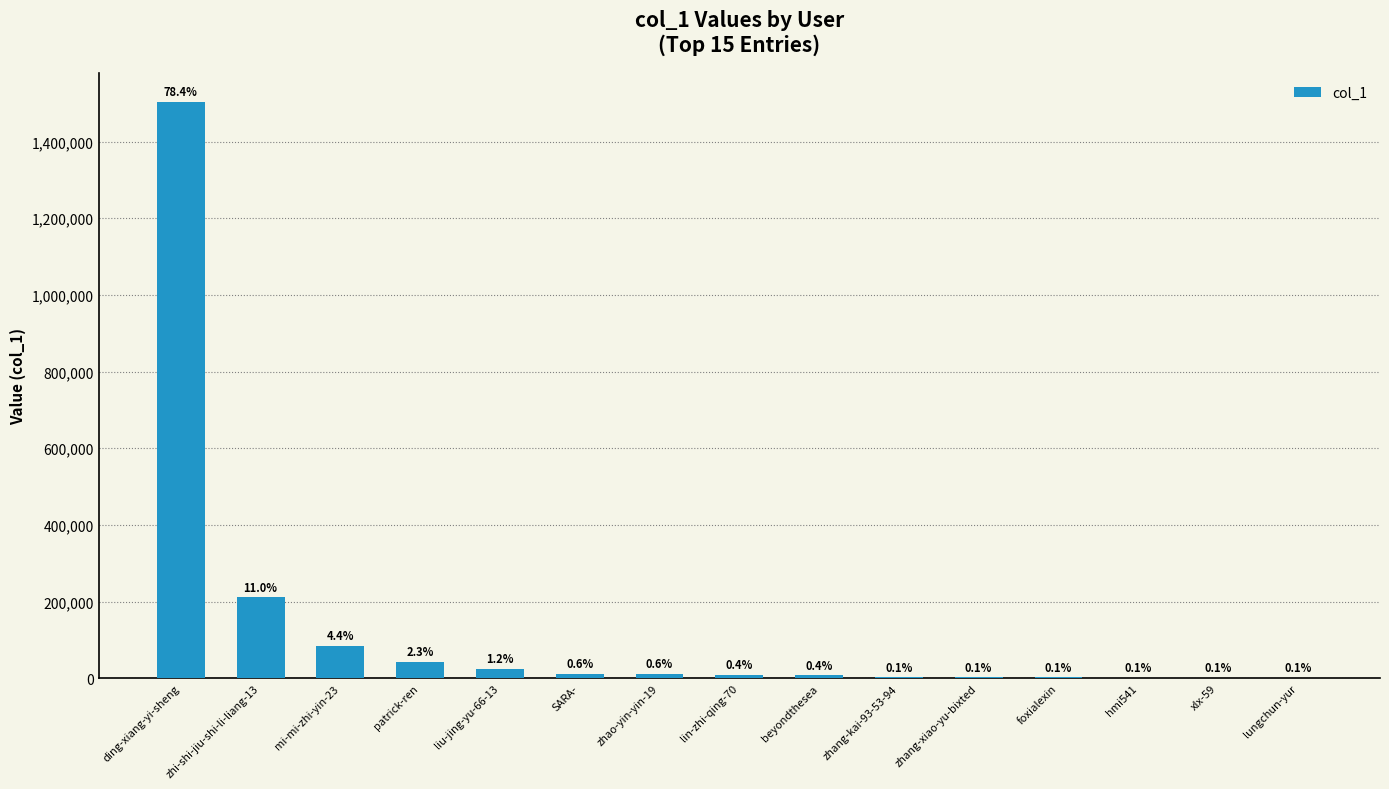

What is the difference between the maximum and minimum values?

1501979